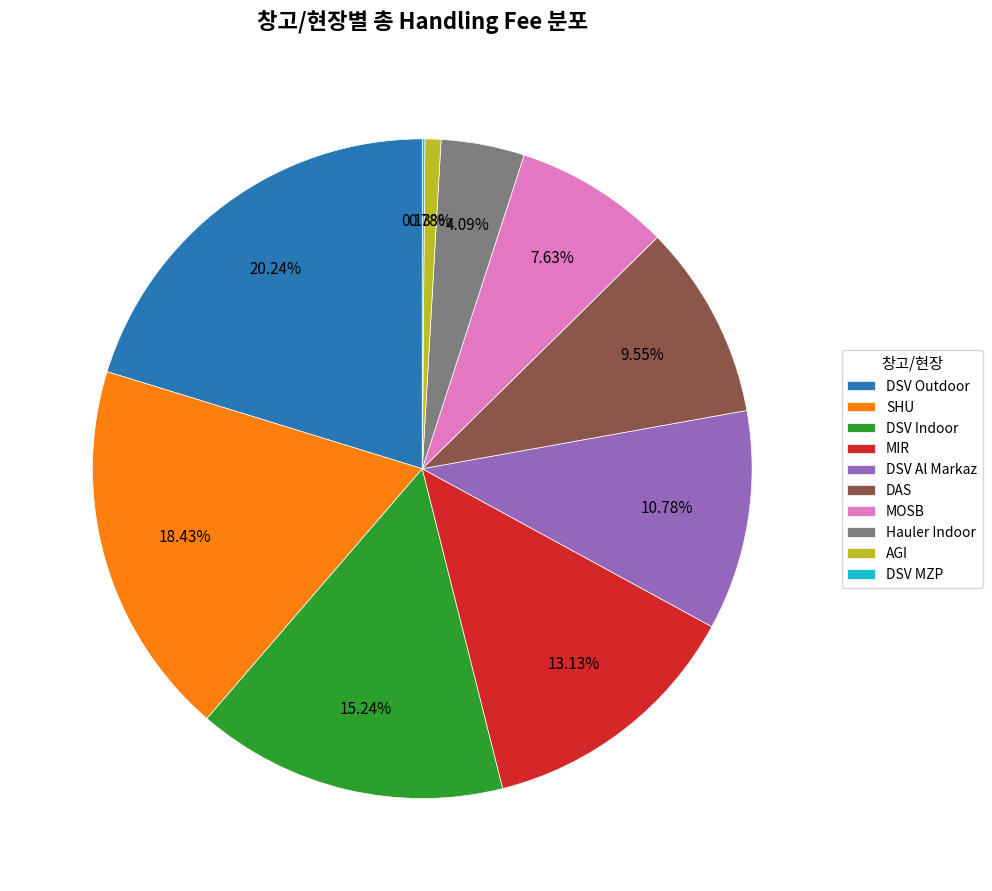

Does SHU represent more than half of the total?

No